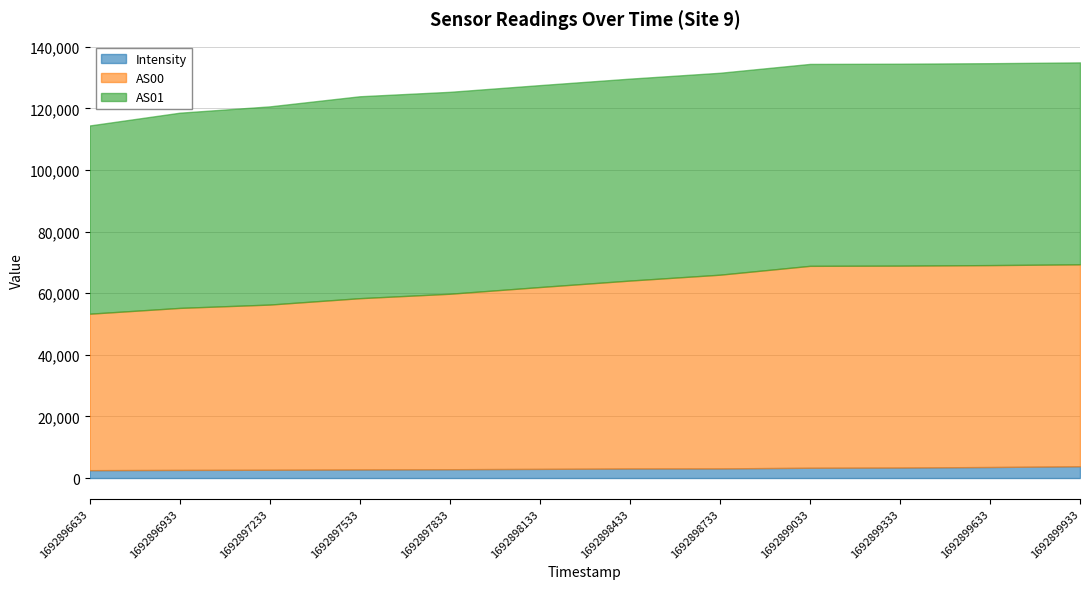

List the labels in order of AS01 value, largest first.

1692897533, 1692897833, 1692898133, 1692898433, 1692898733, 1692899033, 1692899333, 1692899633, 1692899933, 1692897233, 1692896933, 1692896633